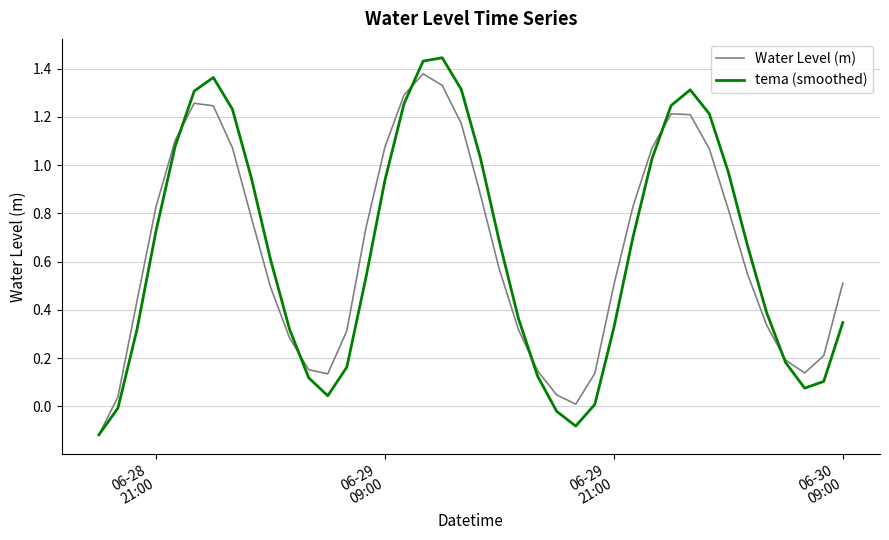

Which series has the widest spread of values?

tema (smoothed)